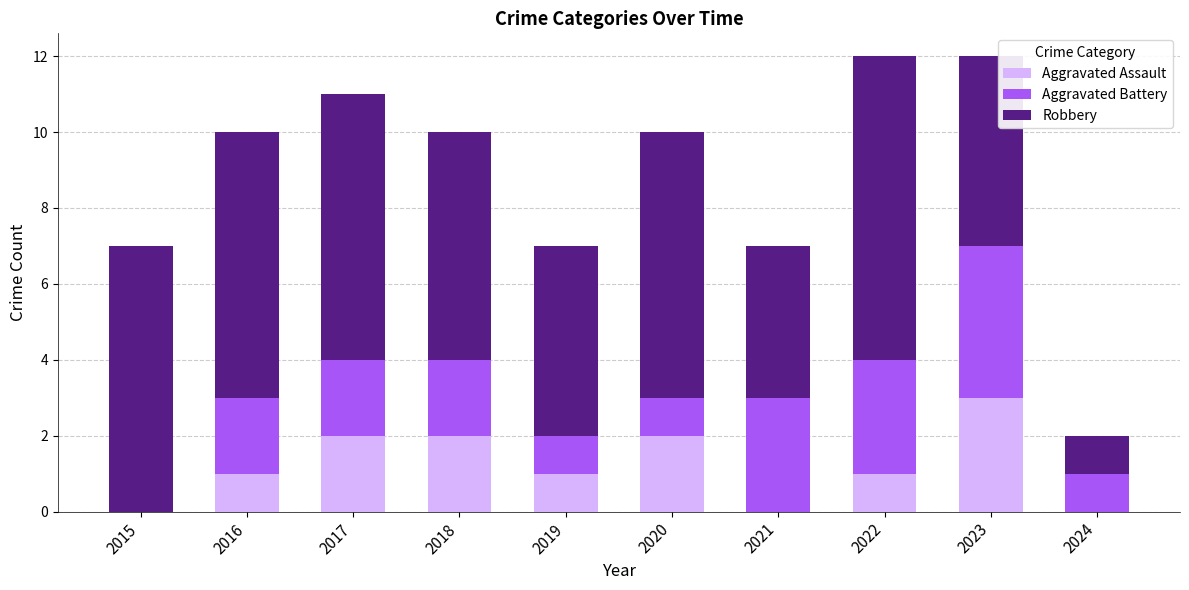

True or false: Aggravated Assault has a value of -2 at 2024.

False